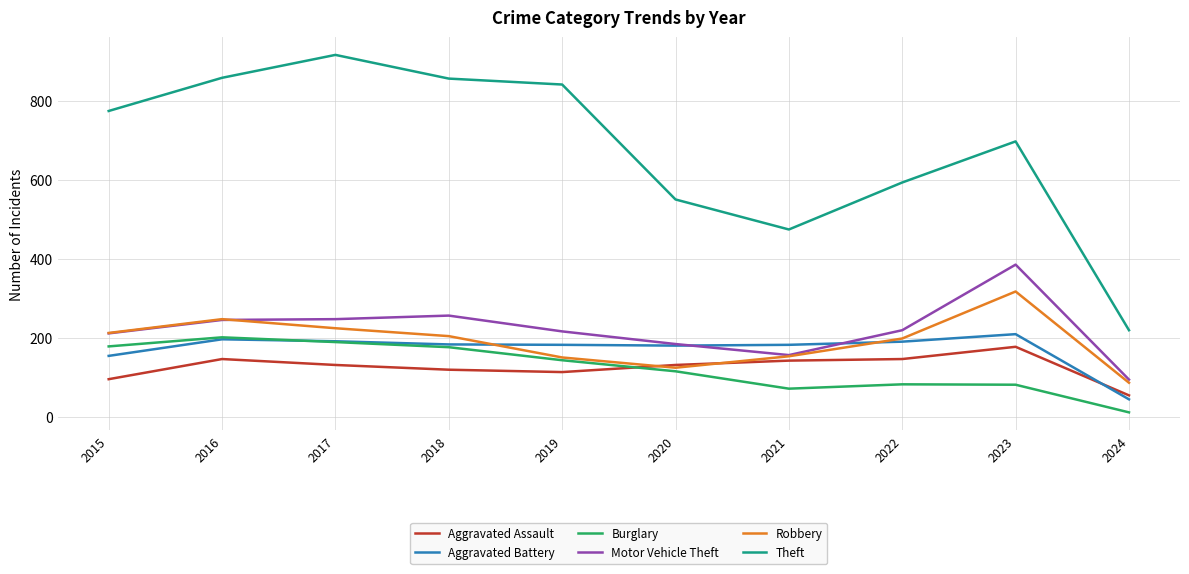

True or false: Theft has a value of 716 at 2020.

False